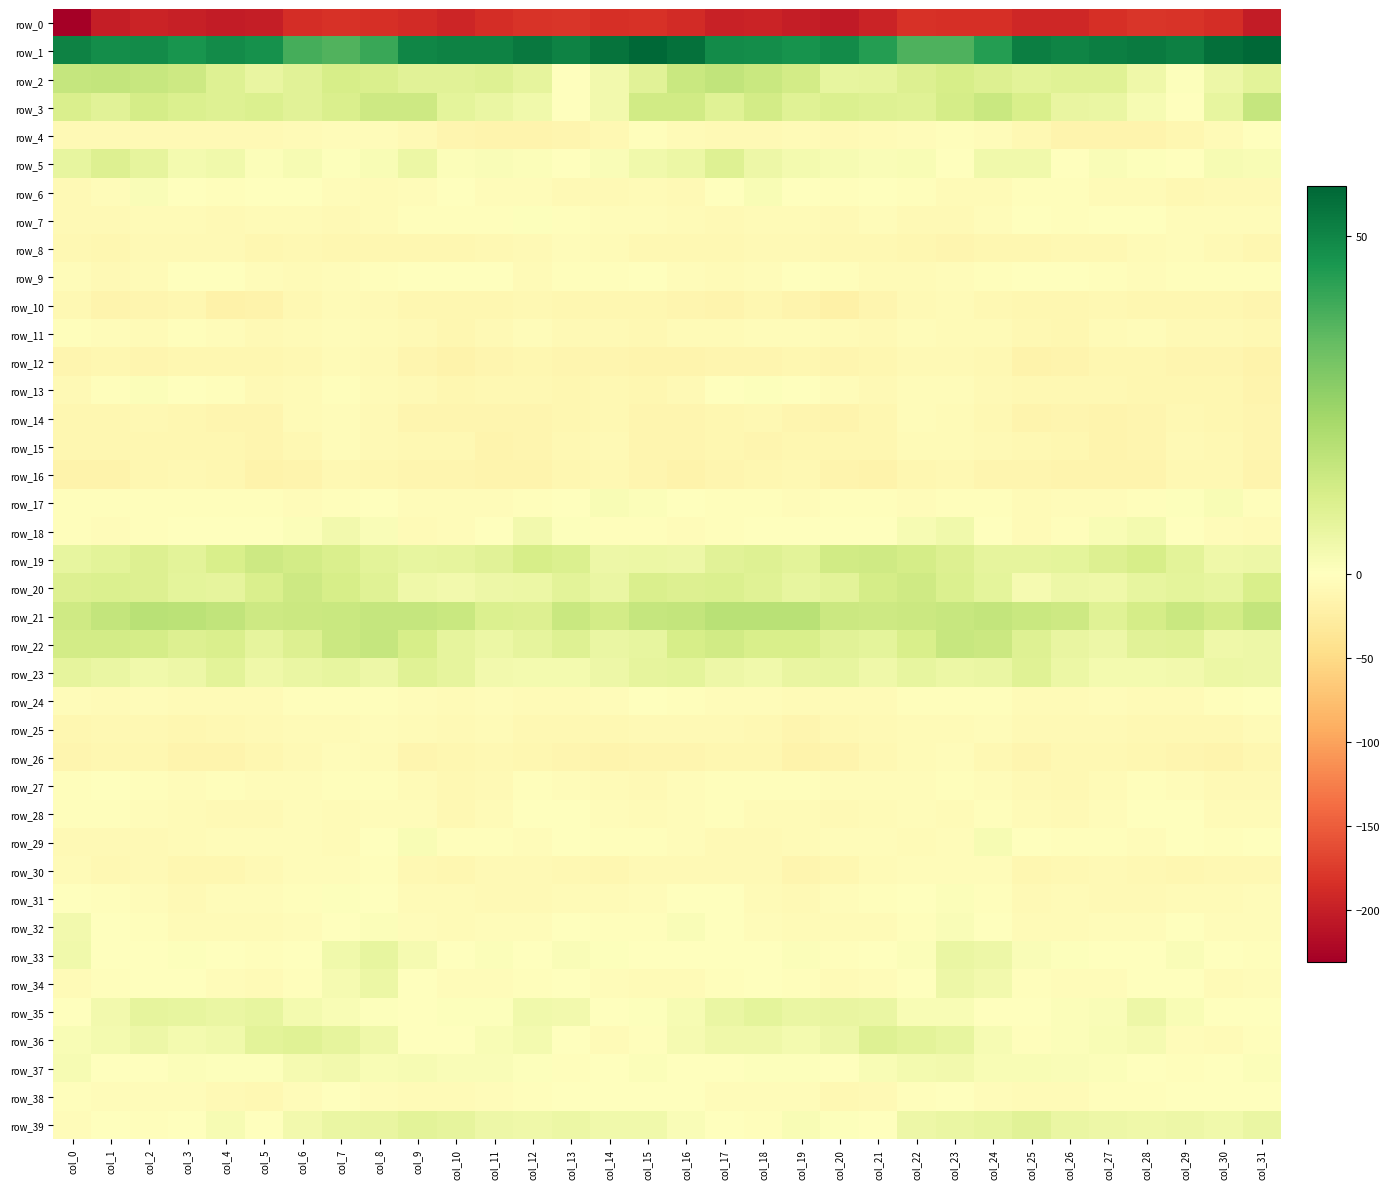

Is it true that row_10 equals -9.1 at col_23?

False